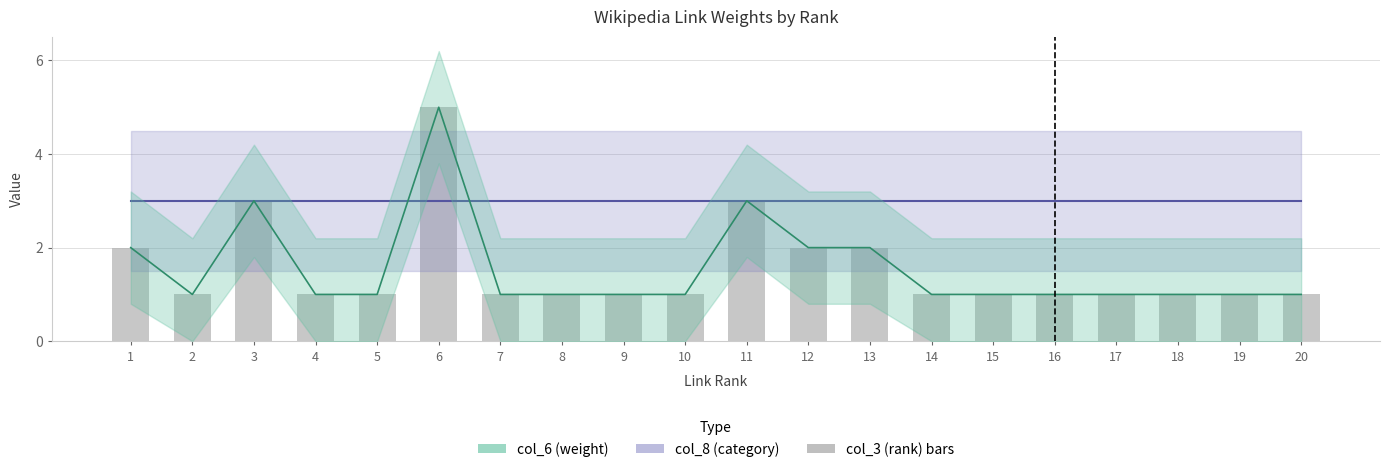

Between 2 and 11, which is larger?

11